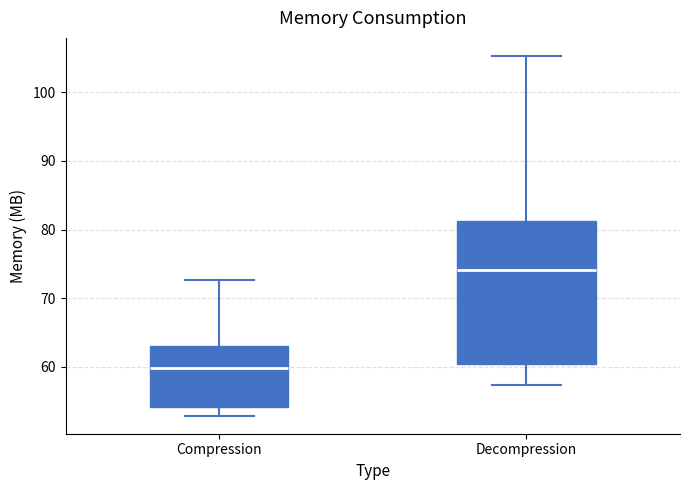

Which box is the tallest, from its lower edge to its upper edge?

Decompression